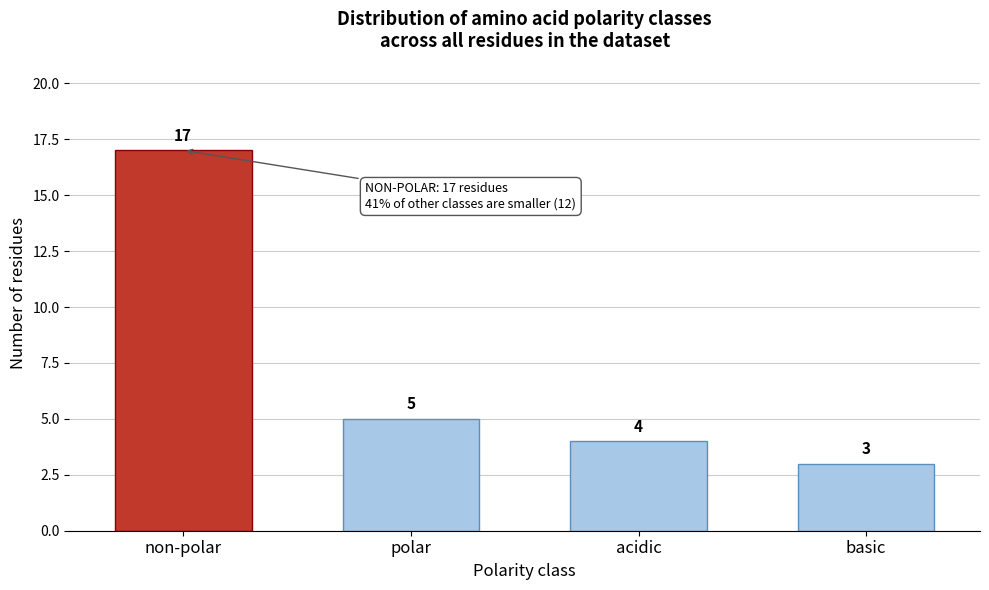

Reading left to right, what are all the values shown in this chart?

17	5	4	3